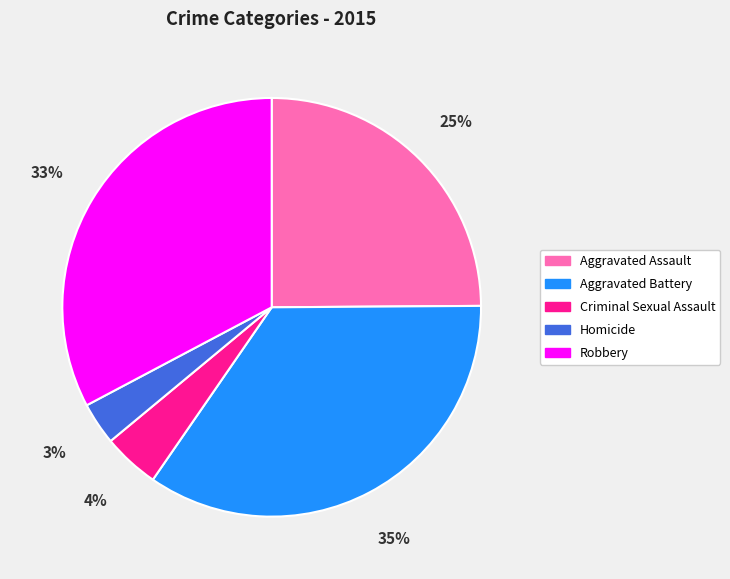

To the nearest percent, what is the difference between the Aggravated Battery and Robbery slice percentages?

2%